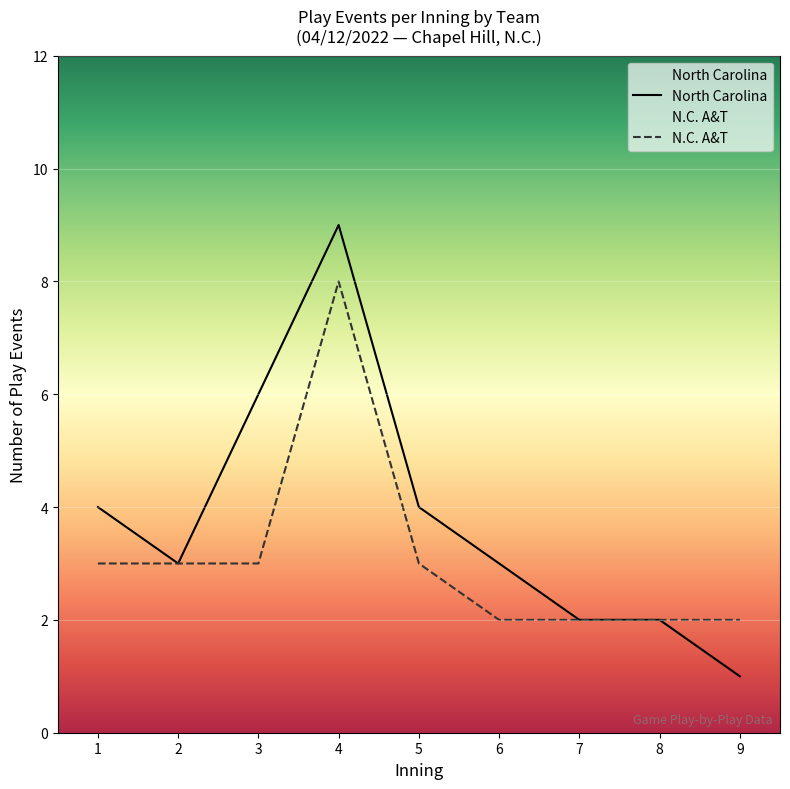

Rank the series by their average value, from lowest to highest.

N.C. A&T, North Carolina